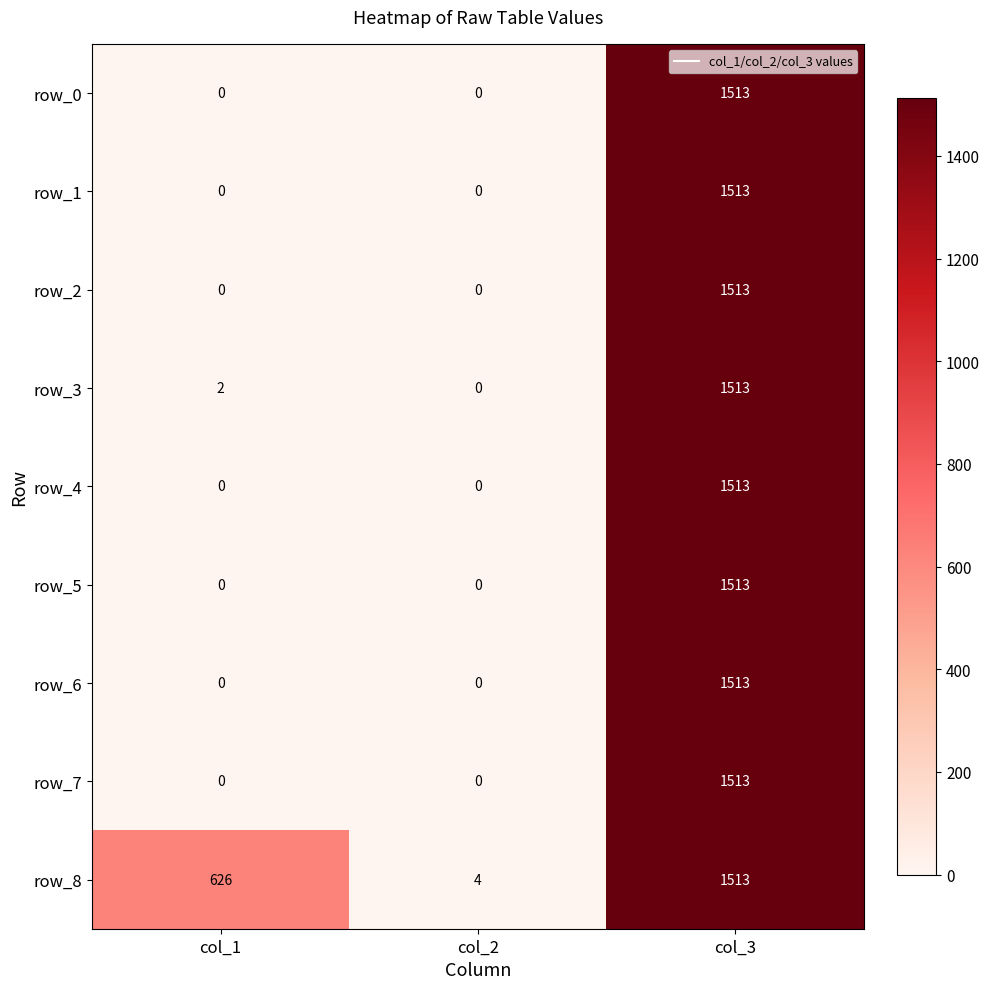

What is the average value of the row_7 series?

504